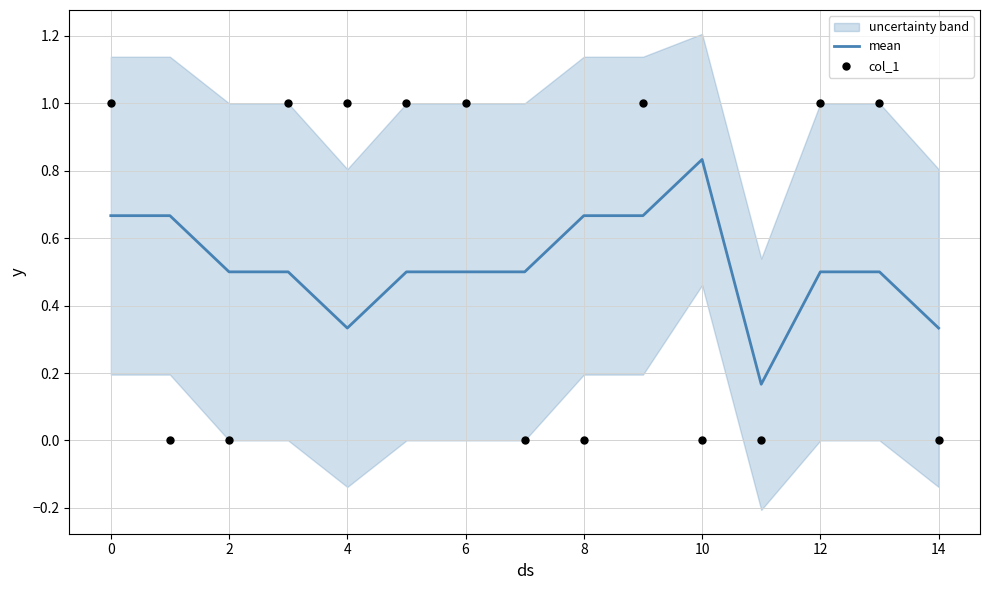

The value of mean at 4 is 0.5. True or false?

False